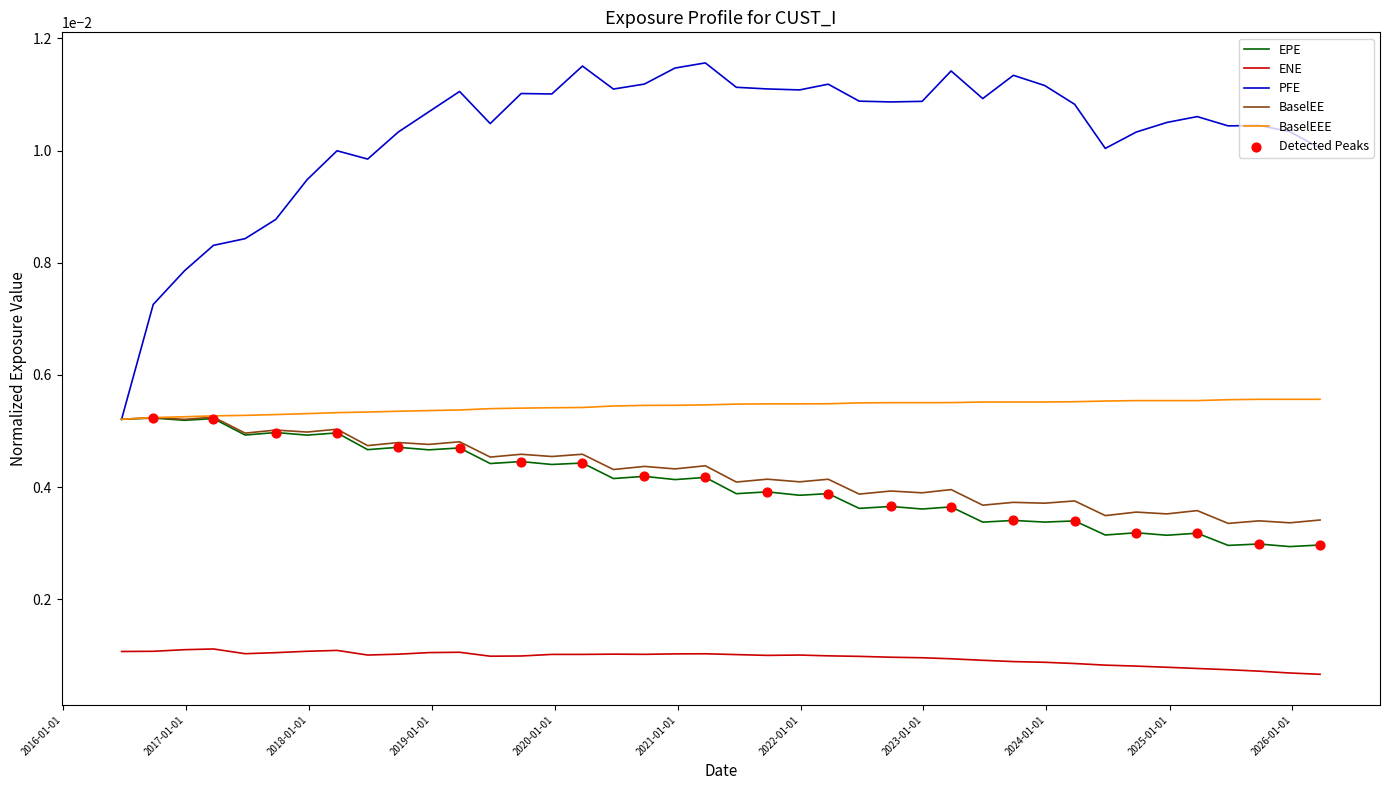

True or false: EPE and ENE intersect in this chart.

False